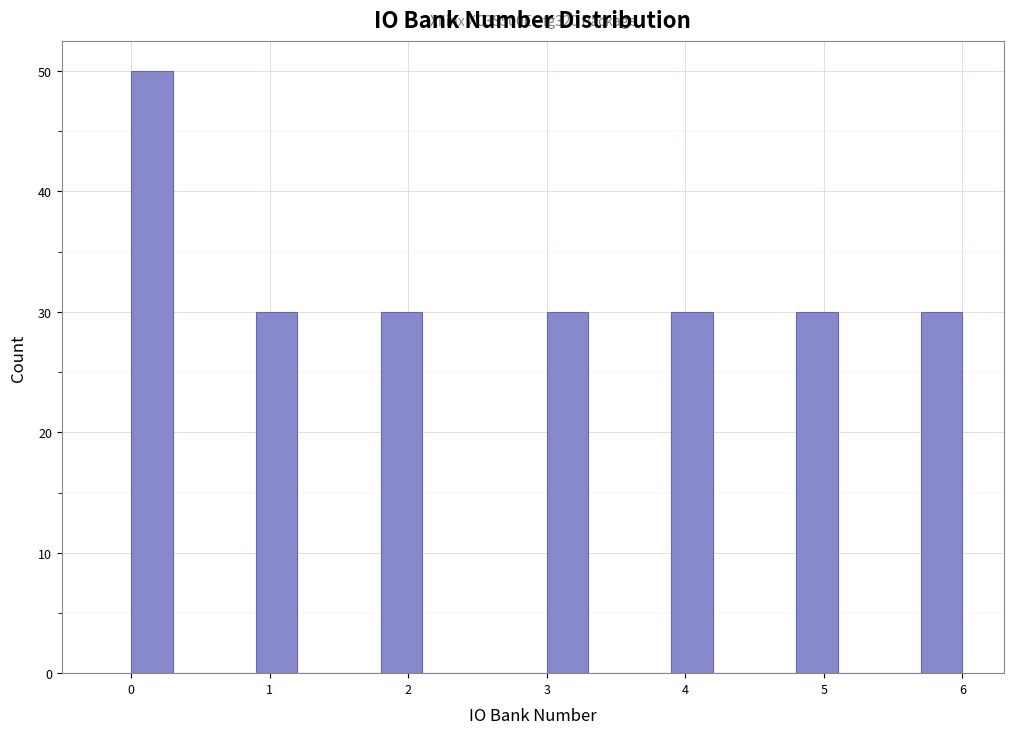

Around what value on the x-axis is the tallest bar? Give the approximate position of its centre, as read against the axis.

0.2